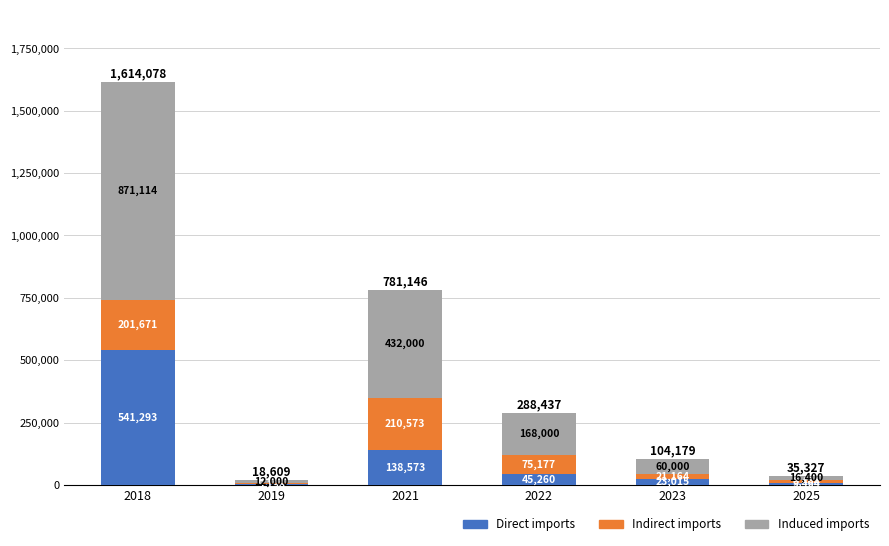

Where is Direct imports nearest to the value 273245?

2021